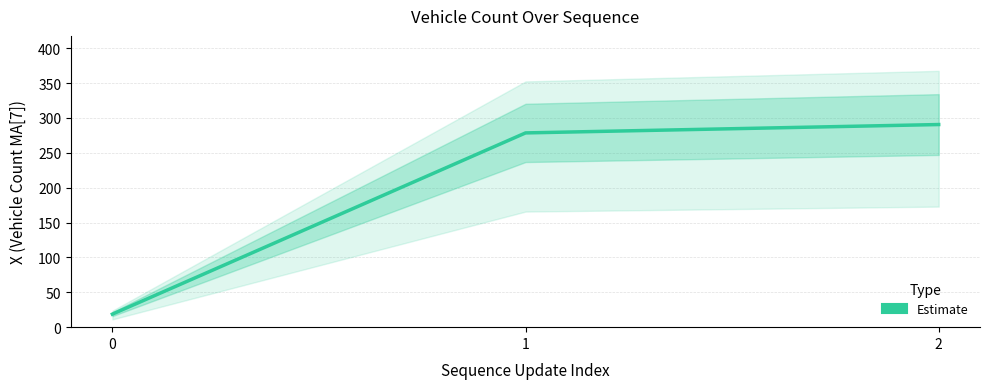

Reading left to right, transcribe all the data shown in this chart.

18.7	278.5	290.5